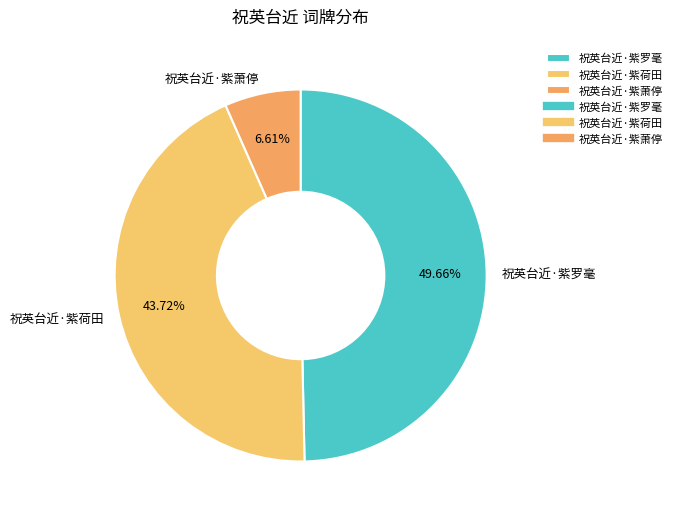

Rank the categories by value from highest to lowest.

祝英台近·紫罗毫, 祝英台近·紫荷田, 祝英台近·紫萧停